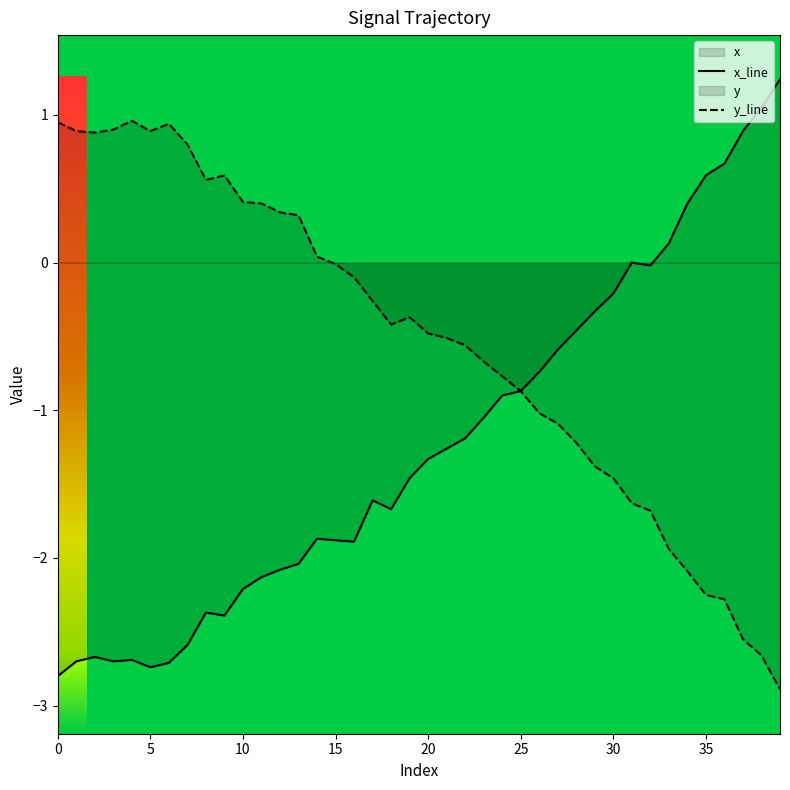

Reading right to left, extract all data points from this chart.

x: 1.2	1.1	0.9	0.7	0.6	0.4	0.1	-0.0	0.0	-0.2	-0.3	-0.5	-0.6	-0.7	-0.9	-0.9	-1.1	-1.2	-1.3	-1.3	-1.5	-1.7	-1.6	-1.9	-1.9	-1.9	-2.0	-2.1	-2.1	-2.2	-2.4	-2.4	-2.6	-2.7	-2.7	-2.7	-2.7	-2.7	-2.7	-2.8
y: -2.9	-2.7	-2.5	-2.3	-2.2	-2.1	-1.9	-1.7	-1.6	-1.5	-1.4	-1.2	-1.1	-1.0	-0.9	-0.8	-0.7	-0.6	-0.5	-0.5	-0.4	-0.4	-0.3	-0.1	-0.0	0.0	0.3	0.3	0.4	0.4	0.6	0.6	0.8	0.9	0.9	1.0	0.9	0.9	0.9	0.9